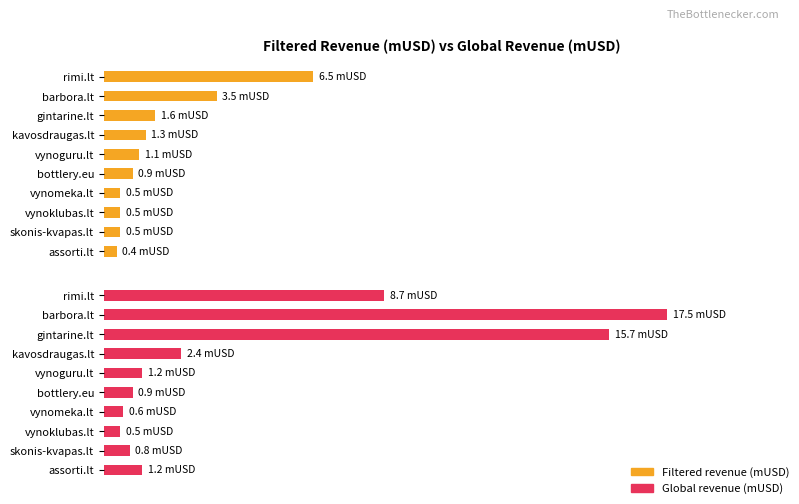

What is the difference between the maximum and minimum values in the Global revenue (mUSD) series?

97.1